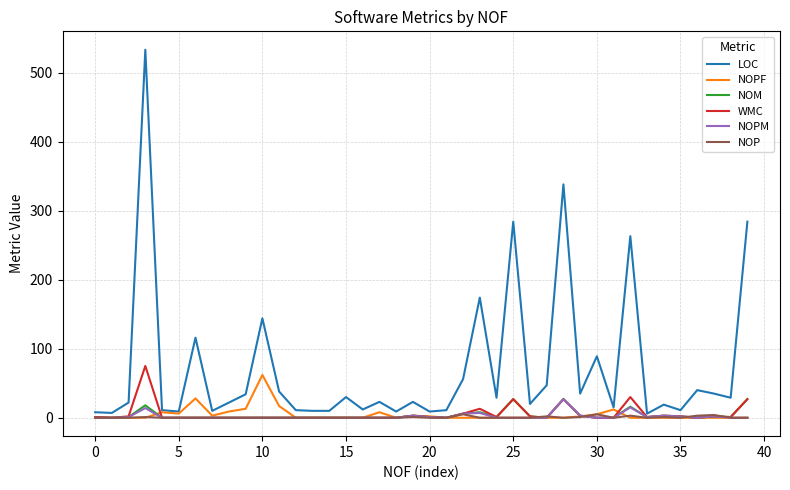

Which series has the largest total across all categories?

LOC